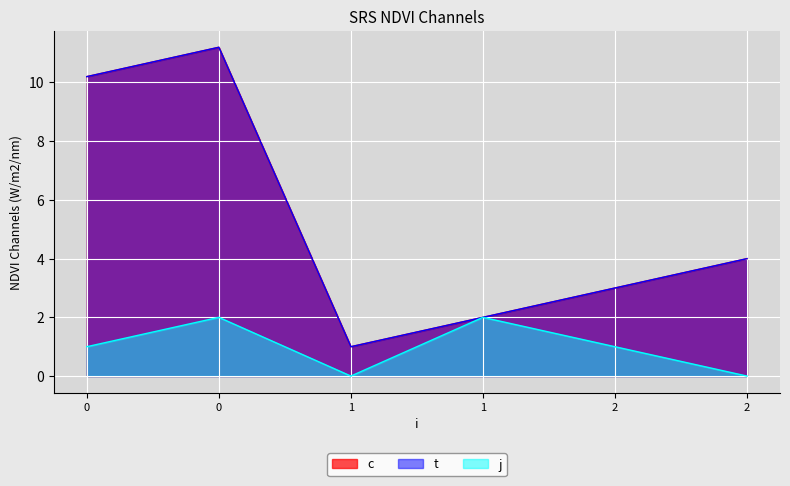

Between 0 and 0, which series saw the biggest shift?

c